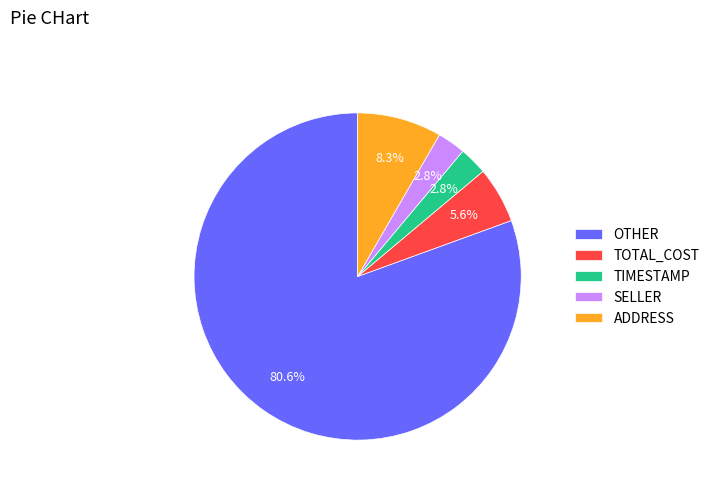

Which category accounts for the majority?

OTHER